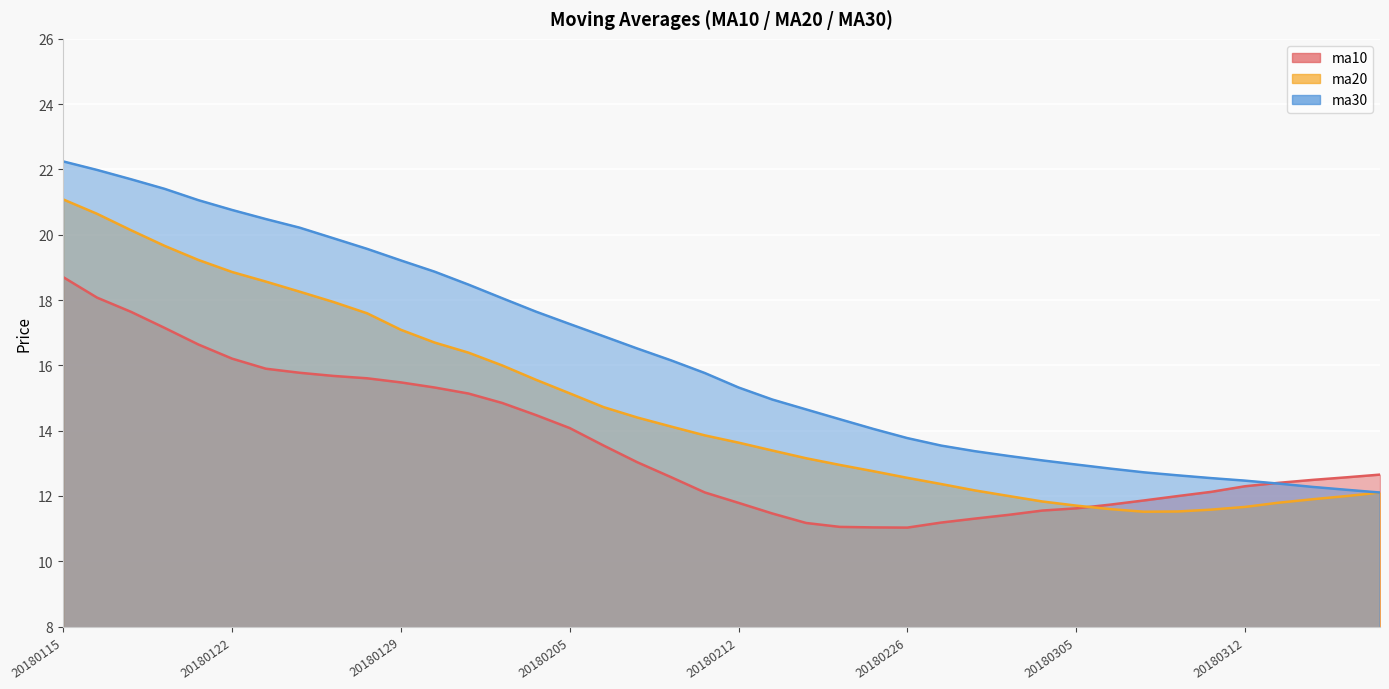

Is the value of ma30 at 20180207 greater than the value of ma10 at 20180117?

No